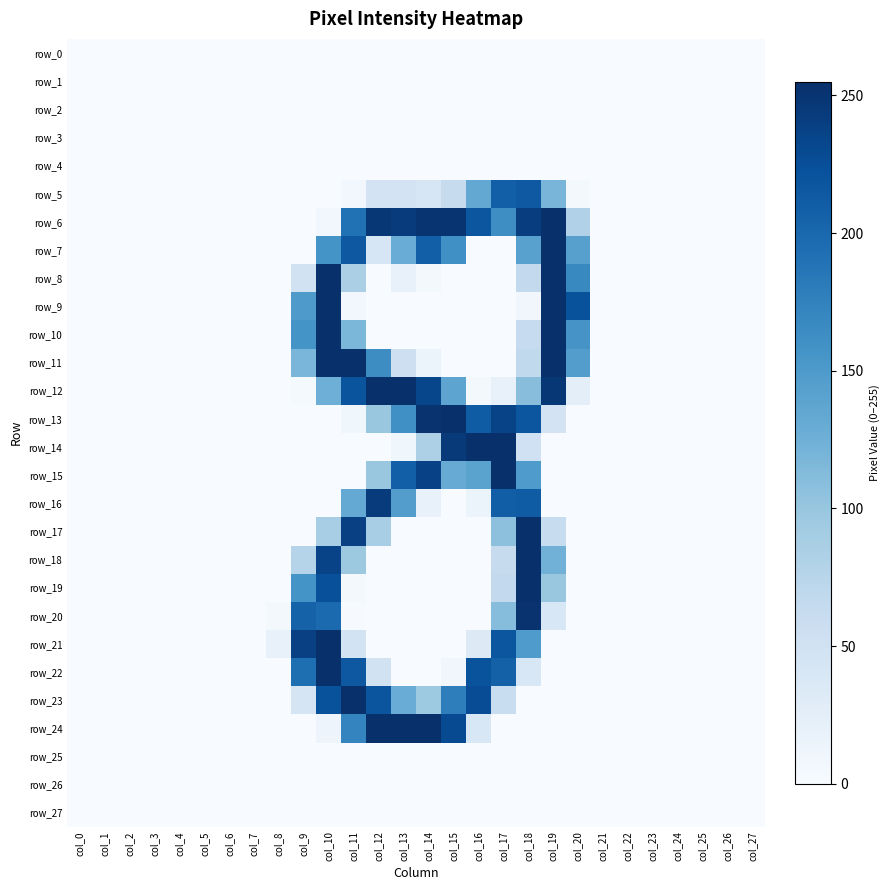

Is it true that row_14 equals 0 at col_11?

True